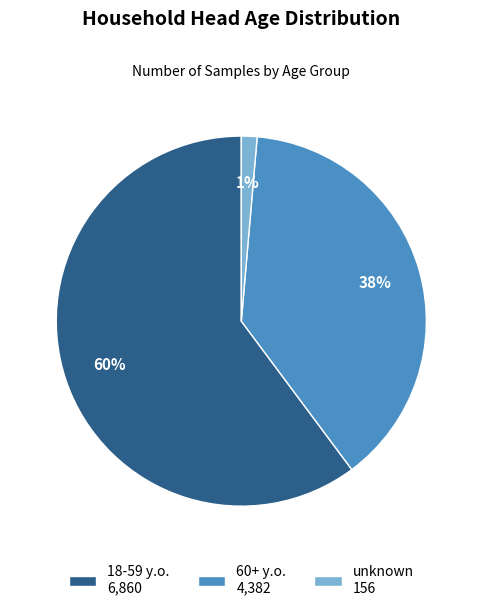

Do 60+ y.o. and 18-59 y.o. together represent more than half of the pie?

Yes